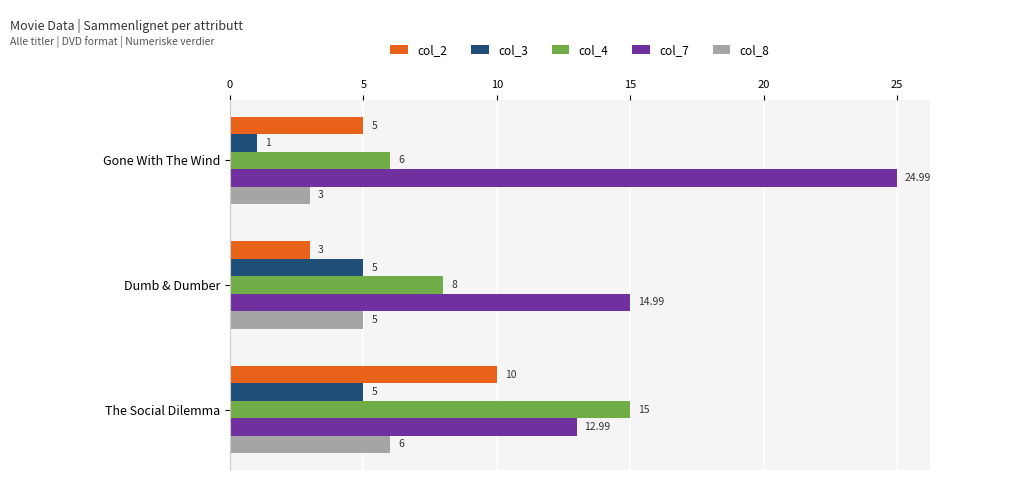

Which series has the largest total across all categories?

col_7